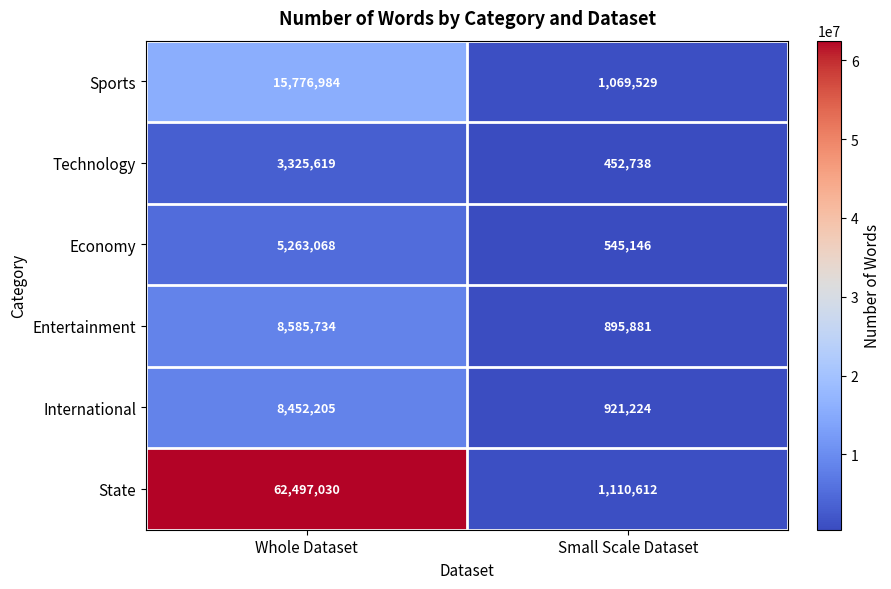

What is the total value across all series at Whole Dataset?

103900640